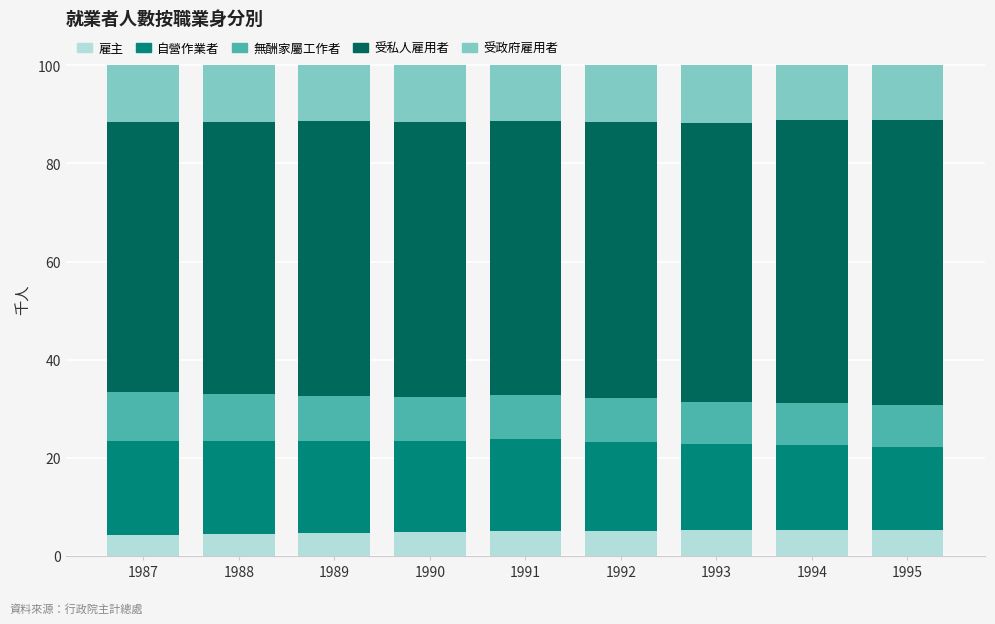

How many bars are there in total?

9